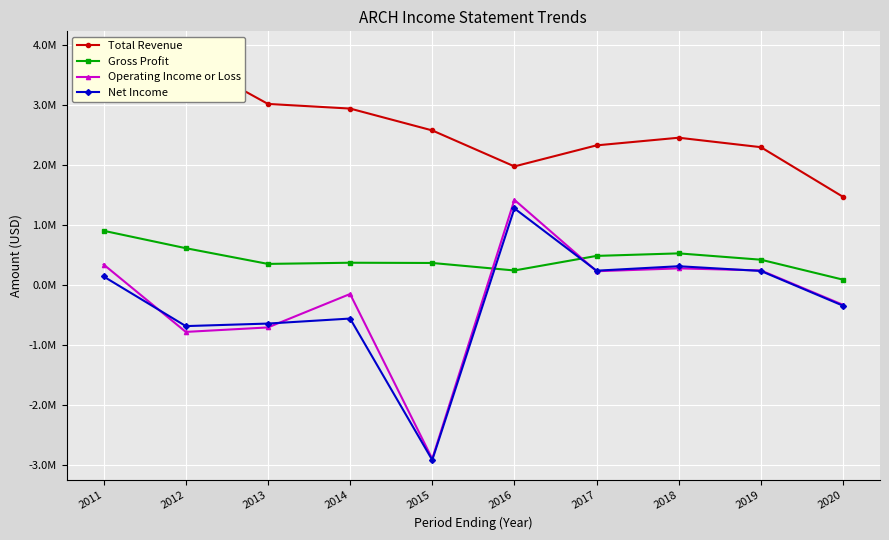

Is the value of Operating Income or Loss at 2016 greater than the value of Total Revenue at 2018?

No